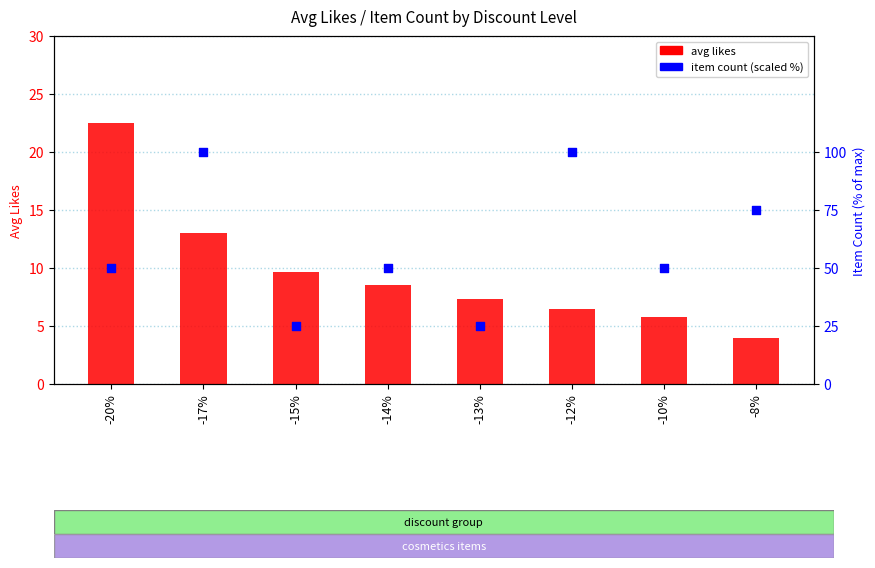

What are all the series names shown in the legend?

avg likes, item count (scaled)